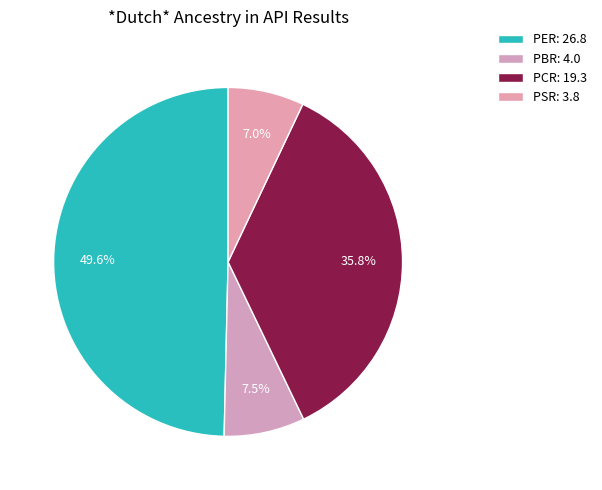

How many segments does this pie chart have?

4